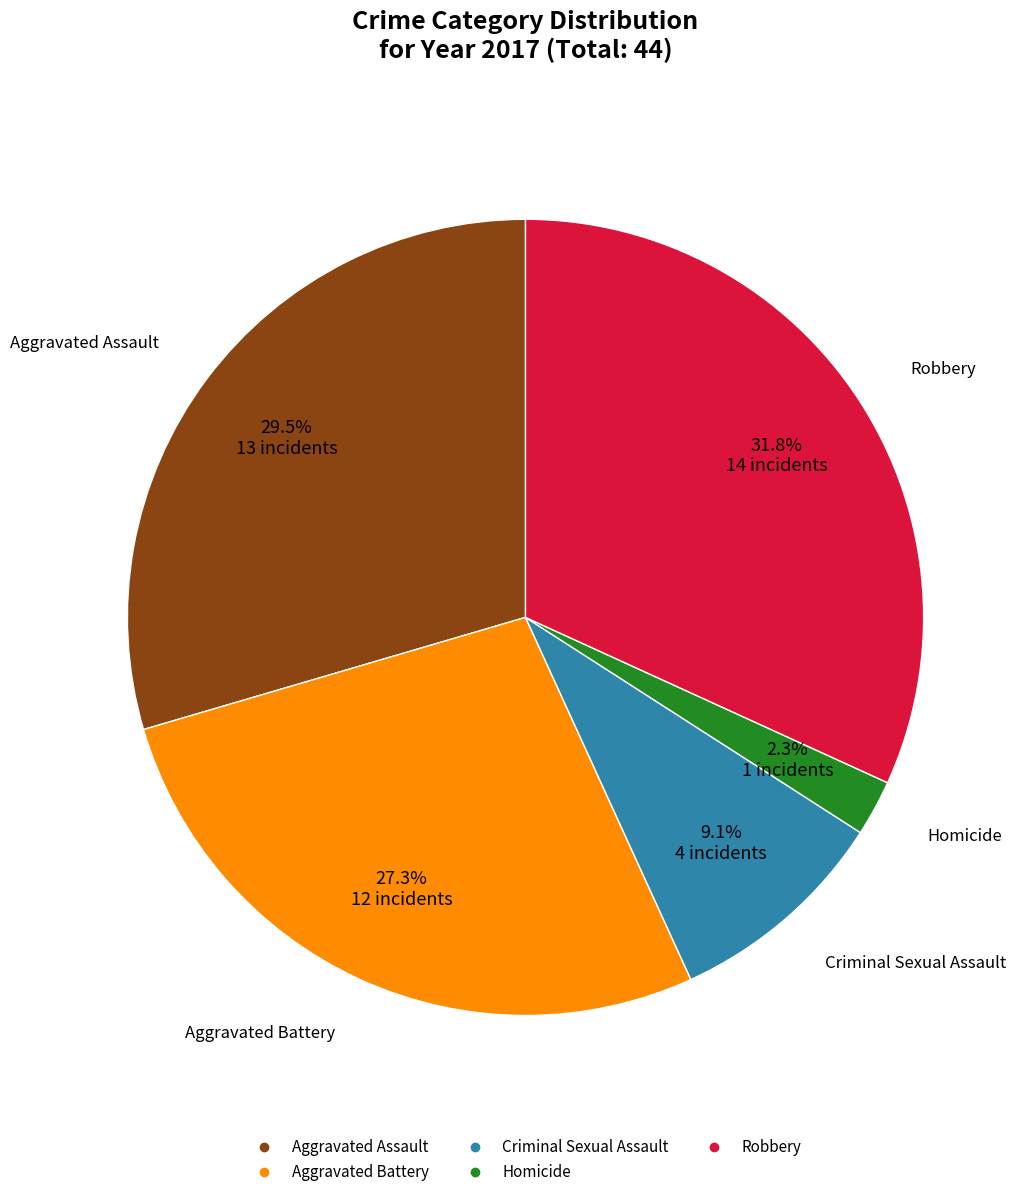

Combined, do Criminal Sexual Assault and Aggravated Assault account for over 50%?

No